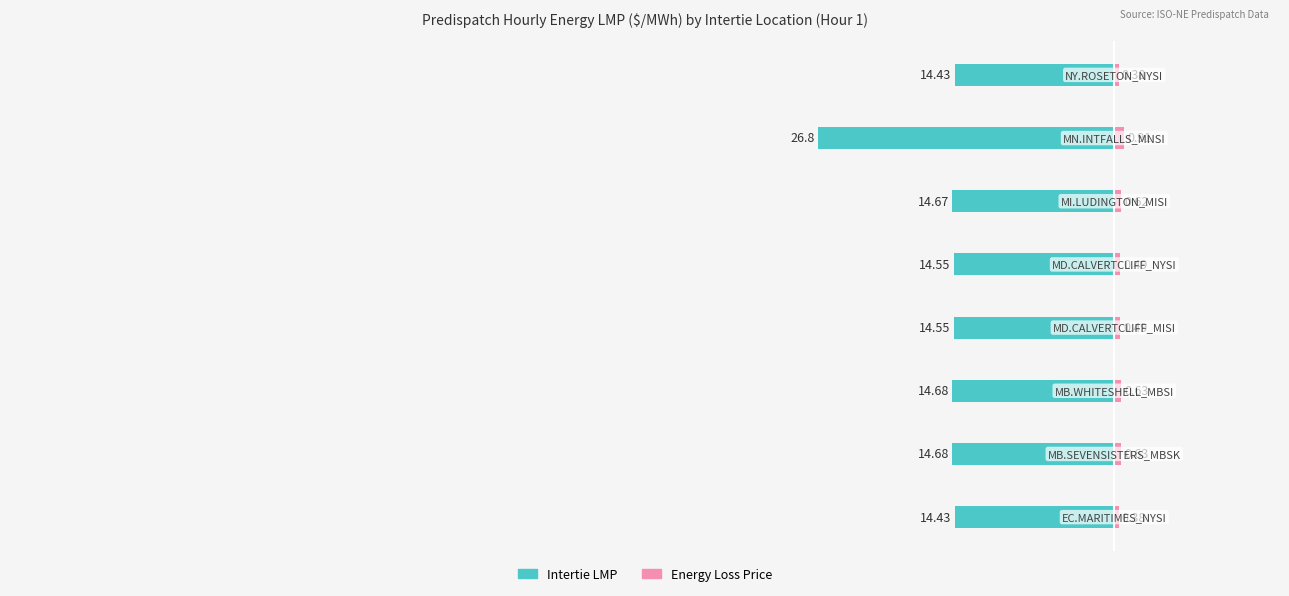

Reading right to left, extract all data points from this chart.

Intertie LMP: -14.4	-26.8	-14.7	-14.6	-14.6	-14.7	-14.7	-14.4
Energy Loss Price: 0.4	0.9	0.6	0.5	0.5	0.6	0.6	0.4